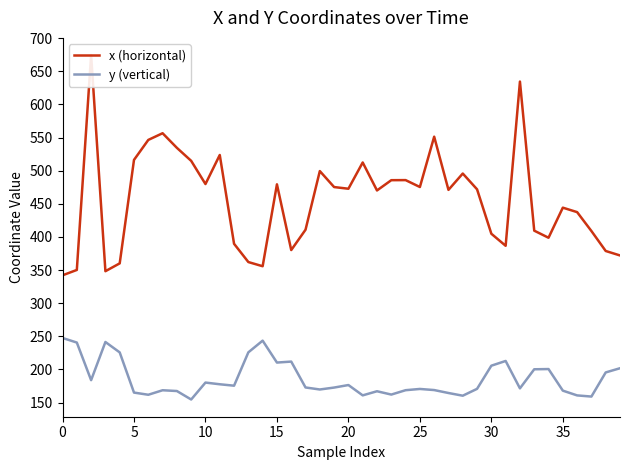

How many categories are shown in the chart?

40